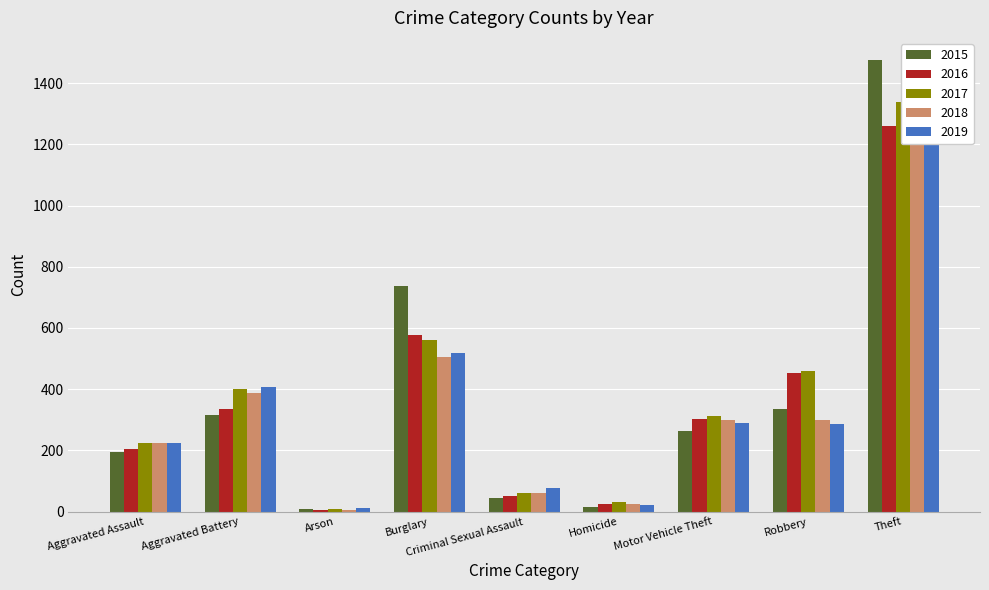

What is the label of the 9th bar from the left?

Theft